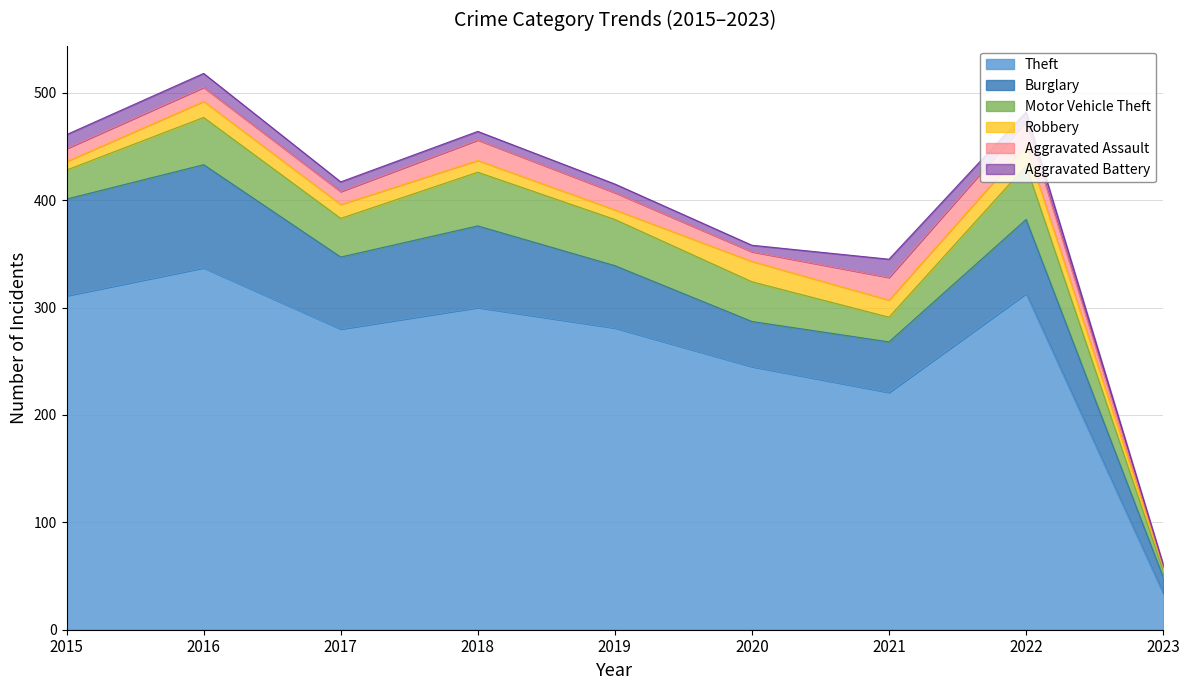

Reading left to right, list all the values displayed in this chart.

Theft: 2015=311	2016=337	2017=280	2018=300	2019=281	2020=245	2021=221	2022=313	2023=34
Burglary: 2015=90	2016=96	2017=67	2018=76	2019=58	2020=42	2021=47	2022=69	2023=15
Motor Vehicle Theft: 2015=27	2016=44	2017=36	2018=50	2019=43	2020=37	2021=23	2022=50	2023=6
Robbery: 2015=8	2016=15	2017=13	2018=11	2019=9	2020=19	2021=16	2022=19	2023=4
Aggravated Assault: 2015=12	2016=13	2017=12	2018=19	2019=16	2020=9	2021=21	2022=22	2023=0
Aggravated Battery: 2015=13	2016=13	2017=9	2018=8	2019=8	2020=6	2021=17	2022=9	2023=2